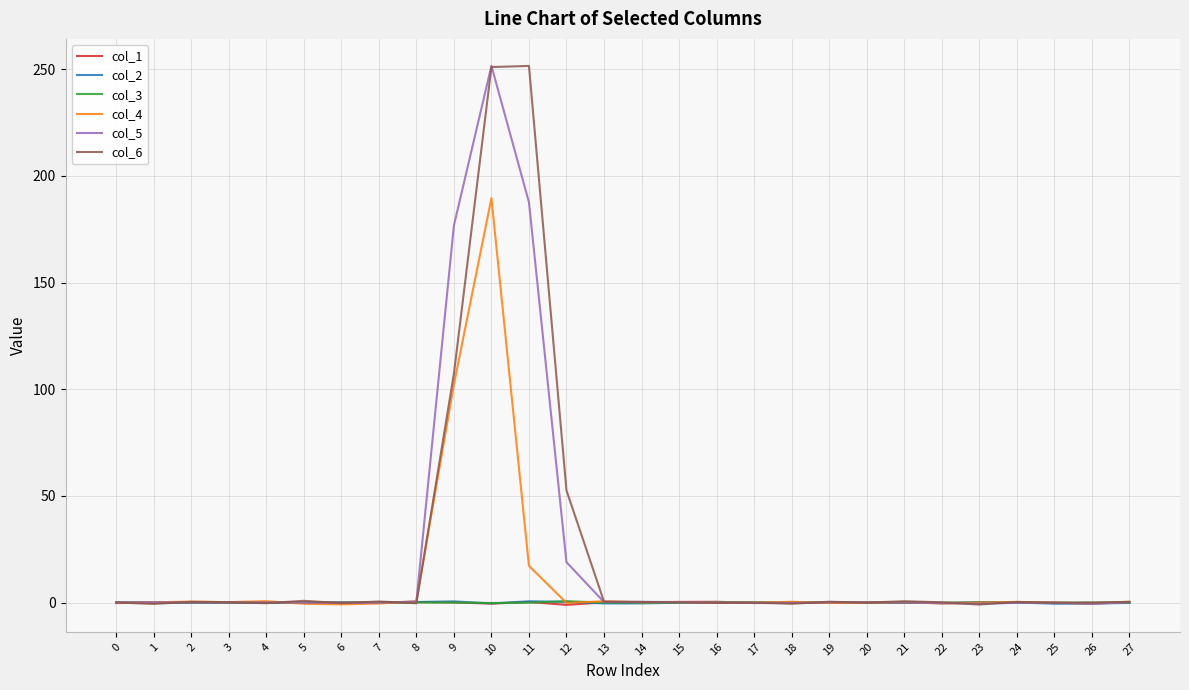

How many times do col_2 and col_3 cross each other?

9